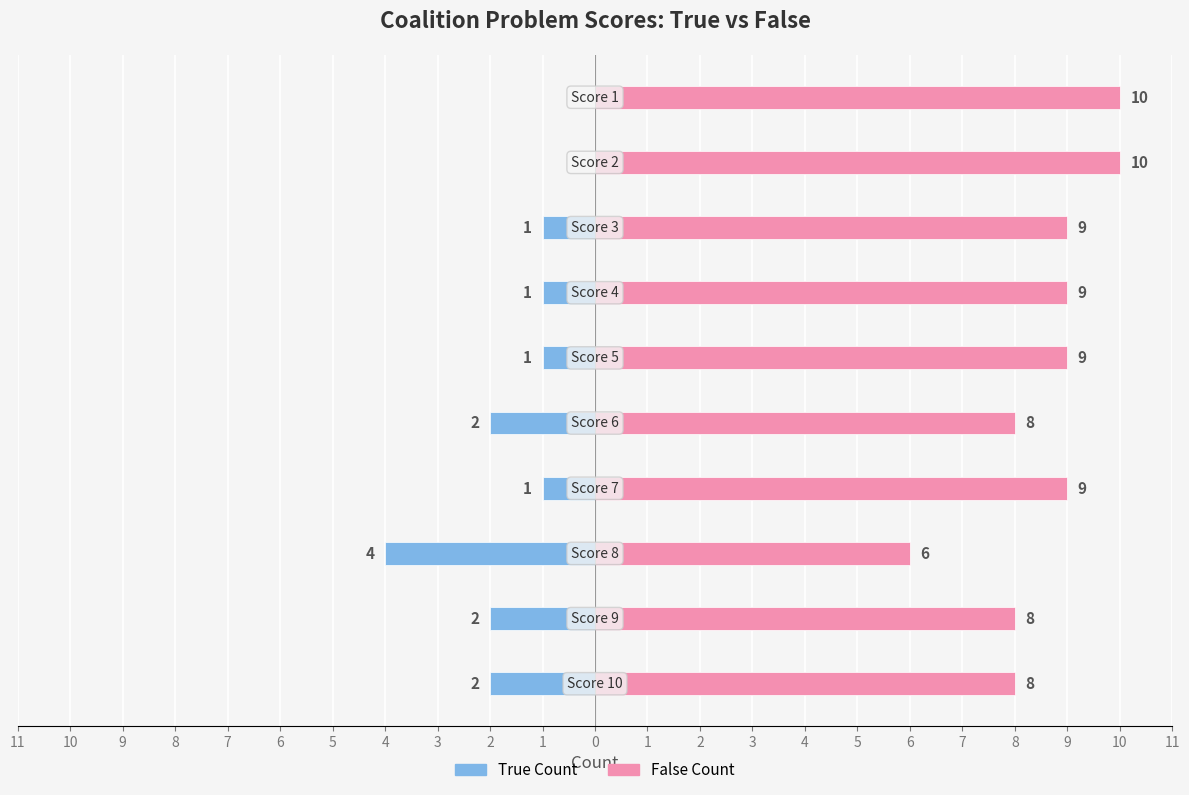

What is the total value across all series at 3?

10